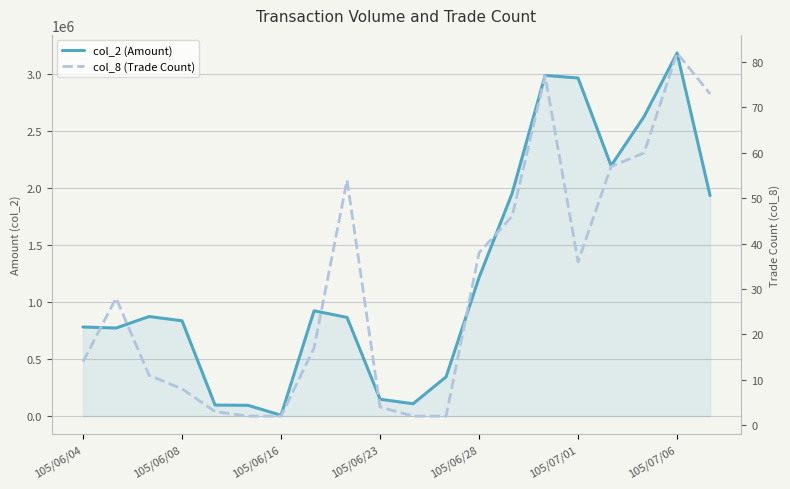

Reading right to left, what are all the values shown in this chart?

col_2 (Amount): 1932020	3180360	2623680	2193370	2961880	2984310	1949830	1214900	343580	108060	147770	864520	922350	7350	94400	96670	834940	872190	771460	780400
col_8 (Trade Count): 73	82	60	57	36	77	46	38	2	2	4	54	17	2	2	3	8	11	28	14